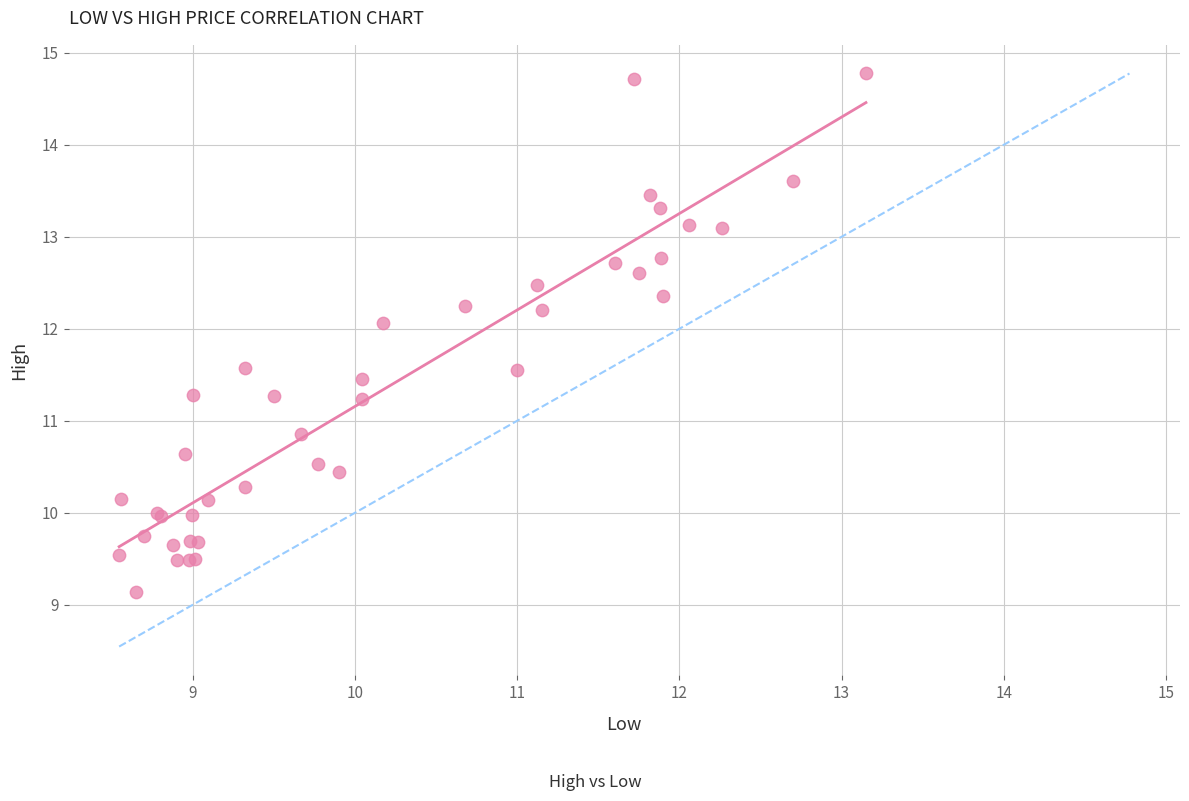

What Y value in the scatter plot is closest to 11?

10.9